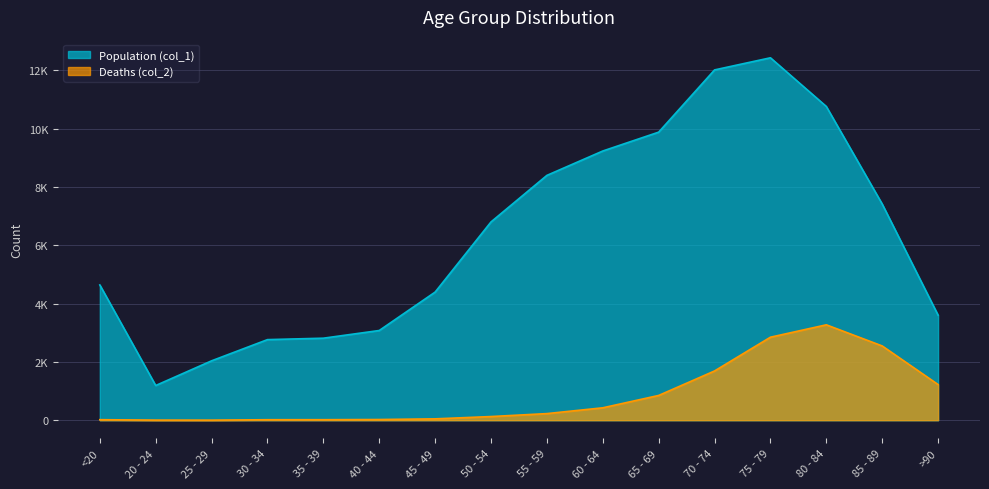

What is the difference between the maximum and minimum values in the Population (col_1) series?

11243